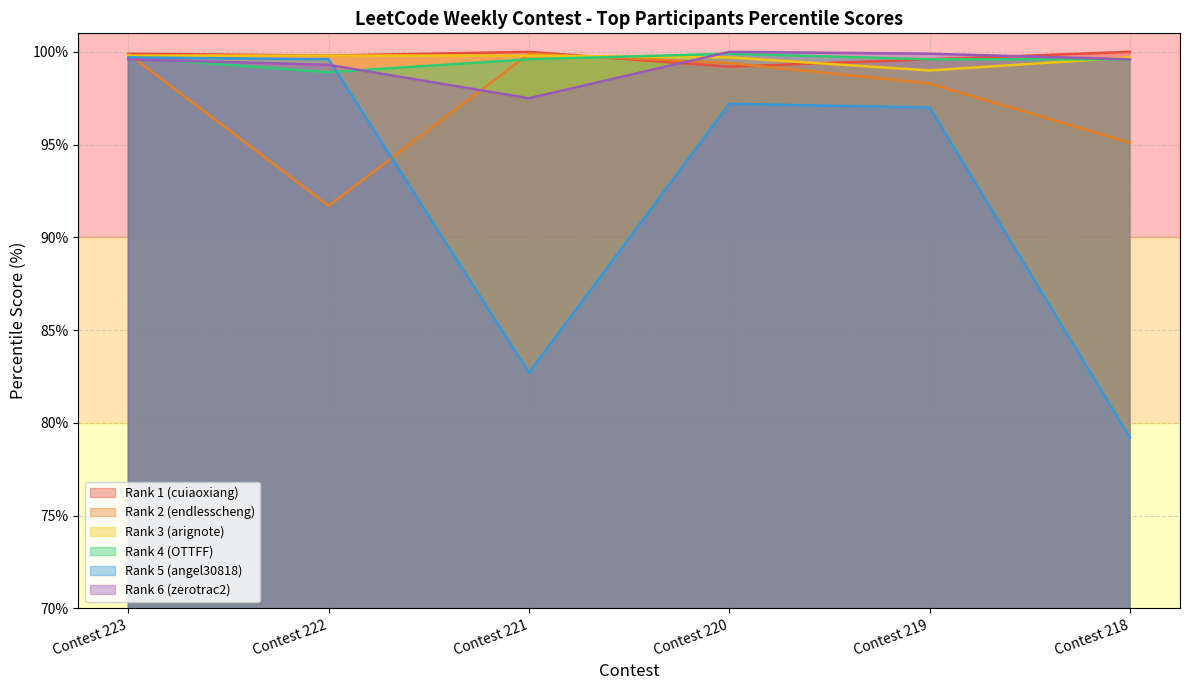

What is the value of the Rank 4 (OTTFF) point at the 5th from the left?

99.6